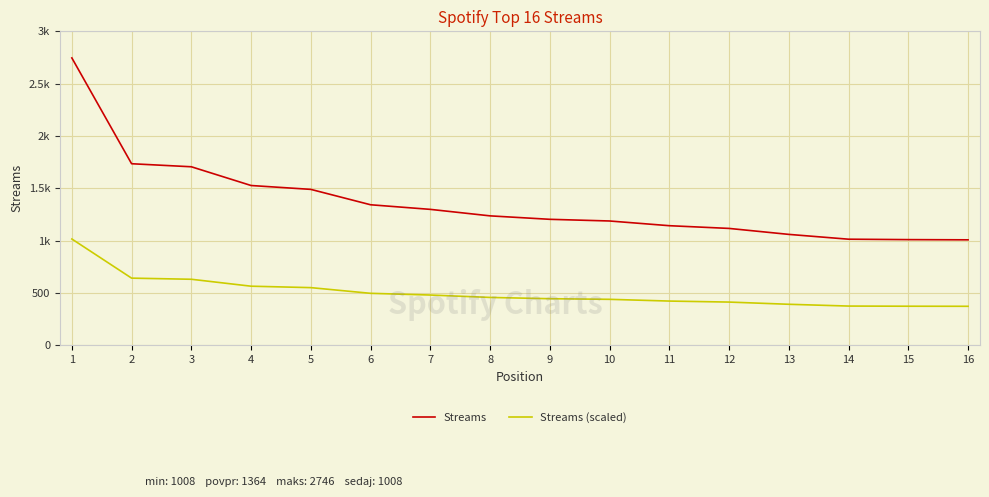

What are all the series names shown in the legend?

Streams, Streams (scaled)